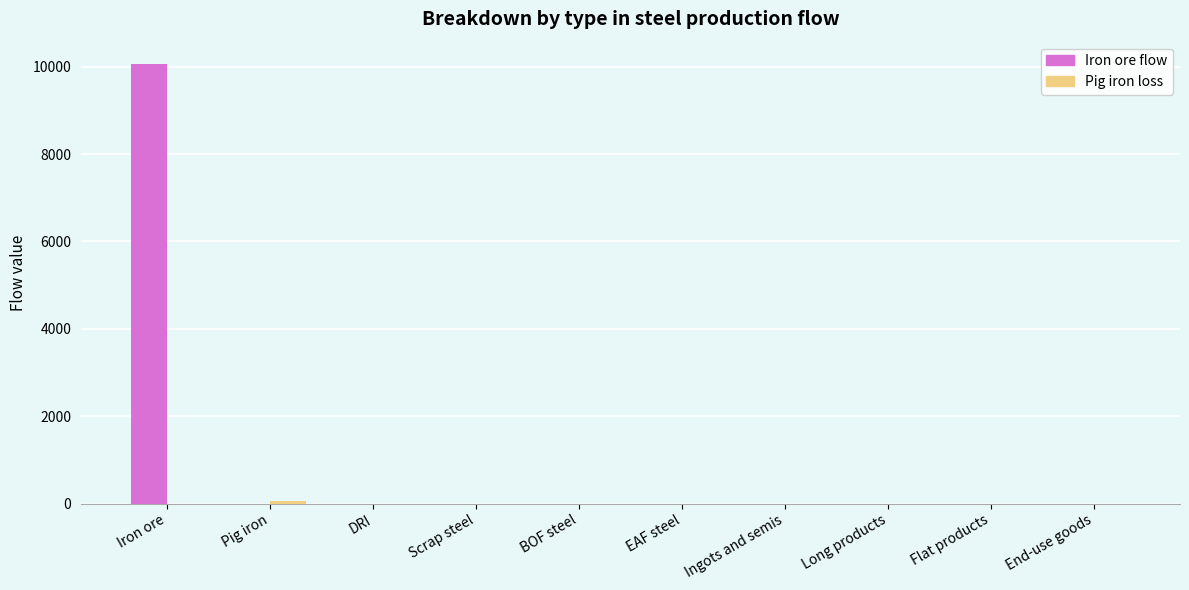

Which series has the largest total across all categories?

Iron ore flow